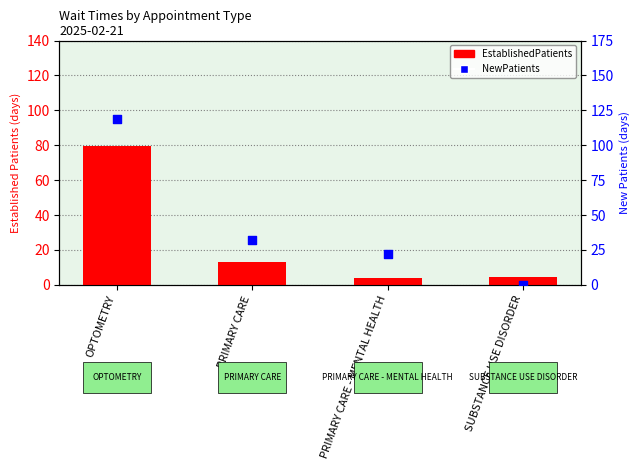

What is the total value across all series at PRIMARY CARE?

44.9